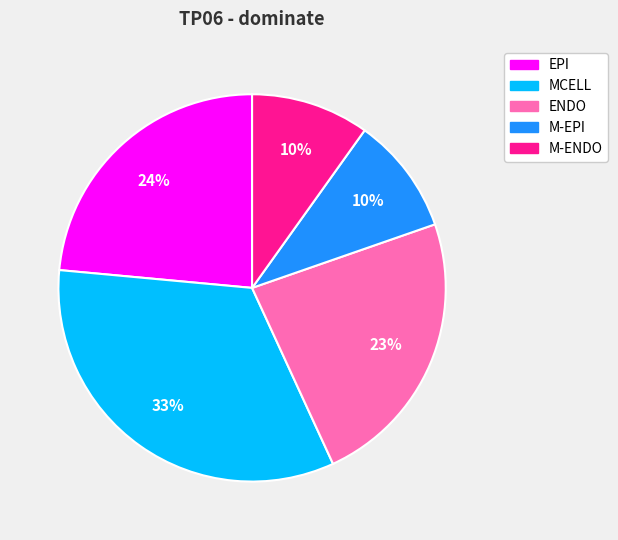

Which slice is the largest?

MCELL